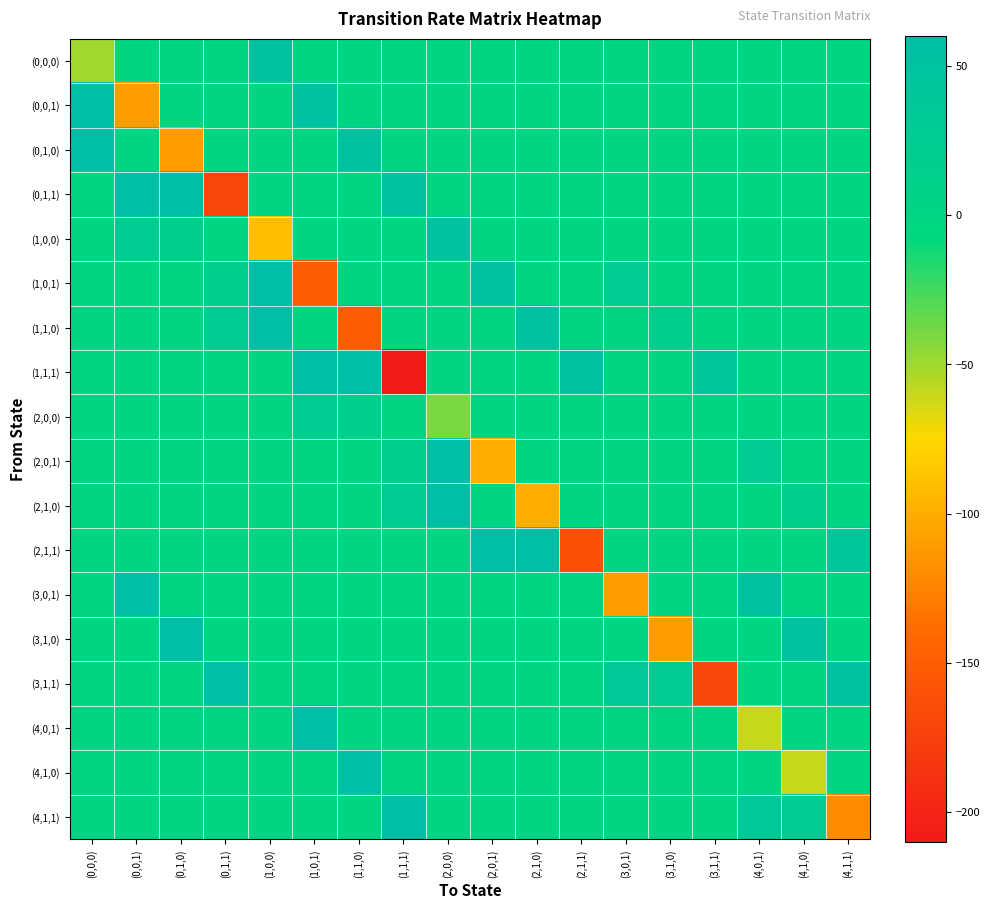

Reading left to right, transcribe all the data shown in this chart.

(0,0,0): (0,0,0)=-50	(0,0,1)=0	(0,1,0)=0	(0,1,1)=0	(1,0,0)=50	(1,0,1)=0	(1,1,0)=0	(1,1,1)=0	(2,0,0)=0	(2,0,1)=0	(2,1,0)=0	(2,1,1)=0	(3,0,1)=0	(3,1,0)=0	(3,1,1)=0	(4,0,1)=0	(4,1,0)=0	(4,1,1)=0
(0,0,1): (0,0,0)=60	(0,0,1)=-110	(0,1,0)=0	(0,1,1)=0	(1,0,0)=0	(1,0,1)=50	(1,1,0)=0	(1,1,1)=0	(2,0,0)=0	(2,0,1)=0	(2,1,0)=0	(2,1,1)=0	(3,0,1)=0	(3,1,0)=0	(3,1,1)=0	(4,0,1)=0	(4,1,0)=0	(4,1,1)=0
(0,1,0): (0,0,0)=60	(0,0,1)=0	(0,1,0)=-110	(0,1,1)=0	(1,0,0)=0	(1,0,1)=0	(1,1,0)=50	(1,1,1)=0	(2,0,0)=0	(2,0,1)=0	(2,1,0)=0	(2,1,1)=0	(3,0,1)=0	(3,1,0)=0	(3,1,1)=0	(4,0,1)=0	(4,1,0)=0	(4,1,1)=0
(0,1,1): (0,0,0)=0	(0,0,1)=60	(0,1,0)=60	(0,1,1)=-170	(1,0,0)=0	(1,0,1)=0	(1,1,0)=0	(1,1,1)=50	(2,0,0)=0	(2,0,1)=0	(2,1,0)=0	(2,1,1)=0	(3,0,1)=0	(3,1,0)=0	(3,1,1)=0	(4,0,1)=0	(4,1,0)=0	(4,1,1)=0
(1,0,0): (0,0,0)=0	(0,0,1)=24	(0,1,0)=16	(0,1,1)=0	(1,0,0)=-90	(1,0,1)=0	(1,1,0)=0	(1,1,1)=0	(2,0,0)=50	(2,0,1)=0	(2,1,0)=0	(2,1,1)=0	(3,0,1)=0	(3,1,0)=0	(3,1,1)=0	(4,0,1)=0	(4,1,0)=0	(4,1,1)=0
(1,0,1): (0,0,0)=0	(0,0,1)=0	(0,1,0)=0	(0,1,1)=16	(1,0,0)=60	(1,0,1)=-150	(1,1,0)=0	(1,1,1)=0	(2,0,0)=0	(2,0,1)=50	(2,1,0)=0	(2,1,1)=0	(3,0,1)=24	(3,1,0)=0	(3,1,1)=0	(4,0,1)=0	(4,1,0)=0	(4,1,1)=0
(1,1,0): (0,0,0)=0	(0,0,1)=0	(0,1,0)=0	(0,1,1)=24	(1,0,0)=60	(1,0,1)=0	(1,1,0)=-150	(1,1,1)=0	(2,0,0)=0	(2,0,1)=0	(2,1,0)=50	(2,1,1)=0	(3,0,1)=0	(3,1,0)=16	(3,1,1)=0	(4,0,1)=0	(4,1,0)=0	(4,1,1)=0
(1,1,1): (0,0,0)=0	(0,0,1)=0	(0,1,0)=0	(0,1,1)=0	(1,0,0)=0	(1,0,1)=60	(1,1,0)=60	(1,1,1)=-210	(2,0,0)=0	(2,0,1)=0	(2,1,0)=0	(2,1,1)=50	(3,0,1)=0	(3,1,0)=0	(3,1,1)=40	(4,0,1)=0	(4,1,0)=0	(4,1,1)=0
(2,0,0): (0,0,0)=0	(0,0,1)=0	(0,1,0)=0	(0,1,1)=0	(1,0,0)=0	(1,0,1)=24	(1,1,0)=16	(1,1,1)=0	(2,0,0)=-40	(2,0,1)=0	(2,1,0)=0	(2,1,1)=0	(3,0,1)=0	(3,1,0)=0	(3,1,1)=0	(4,0,1)=0	(4,1,0)=0	(4,1,1)=0
(2,0,1): (0,0,0)=0	(0,0,1)=0	(0,1,0)=0	(0,1,1)=0	(1,0,0)=0	(1,0,1)=0	(1,1,0)=0	(1,1,1)=16	(2,0,0)=60	(2,0,1)=-100	(2,1,0)=0	(2,1,1)=0	(3,0,1)=0	(3,1,0)=0	(3,1,1)=0	(4,0,1)=24	(4,1,0)=0	(4,1,1)=0
(2,1,0): (0,0,0)=0	(0,0,1)=0	(0,1,0)=0	(0,1,1)=0	(1,0,0)=0	(1,0,1)=0	(1,1,0)=0	(1,1,1)=24	(2,0,0)=60	(2,0,1)=0	(2,1,0)=-100	(2,1,1)=0	(3,0,1)=0	(3,1,0)=0	(3,1,1)=0	(4,0,1)=0	(4,1,0)=16	(4,1,1)=0
(2,1,1): (0,0,0)=0	(0,0,1)=0	(0,1,0)=0	(0,1,1)=0	(1,0,0)=0	(1,0,1)=0	(1,1,0)=0	(1,1,1)=0	(2,0,0)=0	(2,0,1)=60	(2,1,0)=60	(2,1,1)=-160	(3,0,1)=0	(3,1,0)=0	(3,1,1)=0	(4,0,1)=0	(4,1,0)=0	(4,1,1)=40
(3,0,1): (0,0,0)=0	(0,0,1)=60	(0,1,0)=0	(0,1,1)=0	(1,0,0)=0	(1,0,1)=0	(1,1,0)=0	(1,1,1)=0	(2,0,0)=0	(2,0,1)=0	(2,1,0)=0	(2,1,1)=0	(3,0,1)=-110	(3,1,0)=0	(3,1,1)=0	(4,0,1)=50	(4,1,0)=0	(4,1,1)=0
(3,1,0): (0,0,0)=0	(0,0,1)=0	(0,1,0)=60	(0,1,1)=0	(1,0,0)=0	(1,0,1)=0	(1,1,0)=0	(1,1,1)=0	(2,0,0)=0	(2,0,1)=0	(2,1,0)=0	(2,1,1)=0	(3,0,1)=0	(3,1,0)=-110	(3,1,1)=0	(4,0,1)=0	(4,1,0)=50	(4,1,1)=0
(3,1,1): (0,0,0)=0	(0,0,1)=0	(0,1,0)=0	(0,1,1)=60	(1,0,0)=0	(1,0,1)=0	(1,1,0)=0	(1,1,1)=0	(2,0,0)=0	(2,0,1)=0	(2,1,0)=0	(2,1,1)=0	(3,0,1)=36	(3,1,0)=24	(3,1,1)=-170	(4,0,1)=0	(4,1,0)=0	(4,1,1)=50
(4,0,1): (0,0,0)=0	(0,0,1)=0	(0,1,0)=0	(0,1,1)=0	(1,0,0)=0	(1,0,1)=60	(1,1,0)=0	(1,1,1)=0	(2,0,0)=0	(2,0,1)=0	(2,1,0)=0	(2,1,1)=0	(3,0,1)=0	(3,1,0)=0	(3,1,1)=0	(4,0,1)=-60	(4,1,0)=0	(4,1,1)=0
(4,1,0): (0,0,0)=0	(0,0,1)=0	(0,1,0)=0	(0,1,1)=0	(1,0,0)=0	(1,0,1)=0	(1,1,0)=60	(1,1,1)=0	(2,0,0)=0	(2,0,1)=0	(2,1,0)=0	(2,1,1)=0	(3,0,1)=0	(3,1,0)=0	(3,1,1)=0	(4,0,1)=0	(4,1,0)=-60	(4,1,1)=0
(4,1,1): (0,0,0)=0	(0,0,1)=0	(0,1,0)=0	(0,1,1)=0	(1,0,0)=0	(1,0,1)=0	(1,1,0)=0	(1,1,1)=60	(2,0,0)=0	(2,0,1)=0	(2,1,0)=0	(2,1,1)=0	(3,0,1)=0	(3,1,0)=0	(3,1,1)=0	(4,0,1)=36	(4,1,0)=24	(4,1,1)=-120